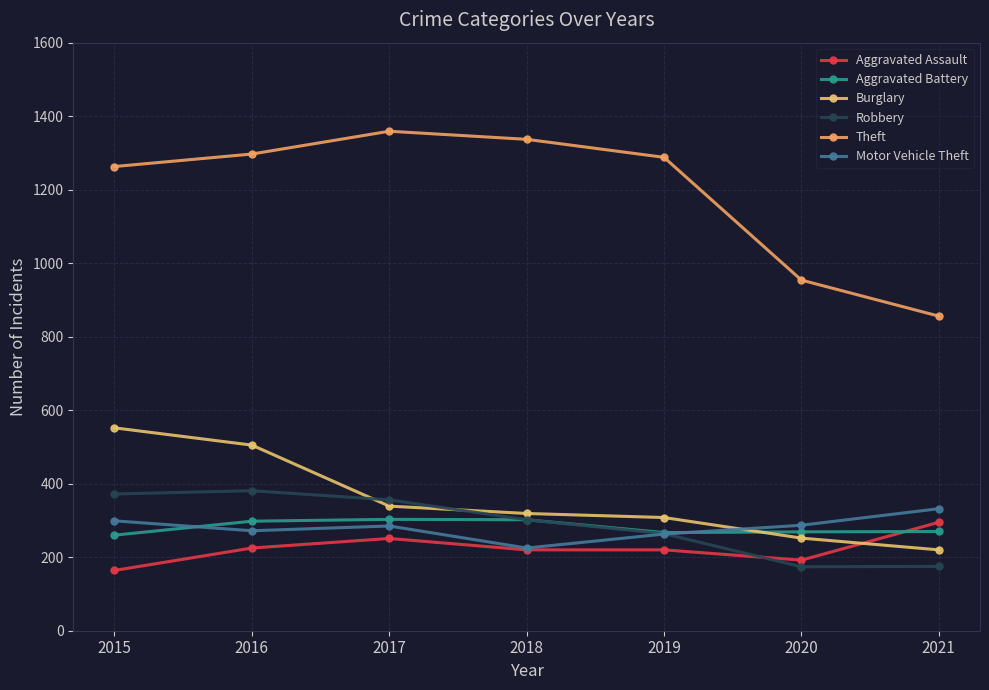

List the labels in order of Theft value, largest first.

2017, 2018, 2016, 2019, 2015, 2020, 2021